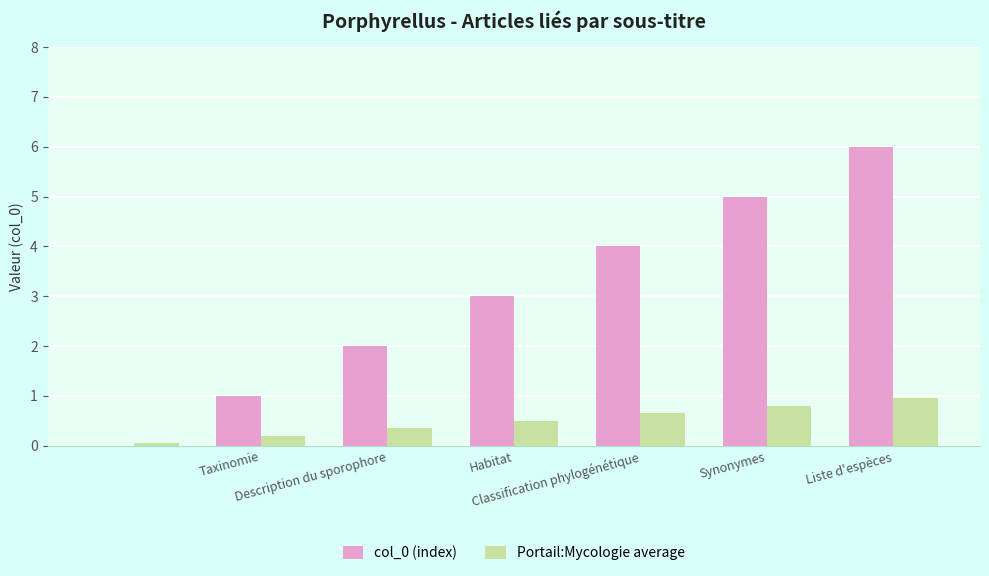

How many series are shown in this chart?

2